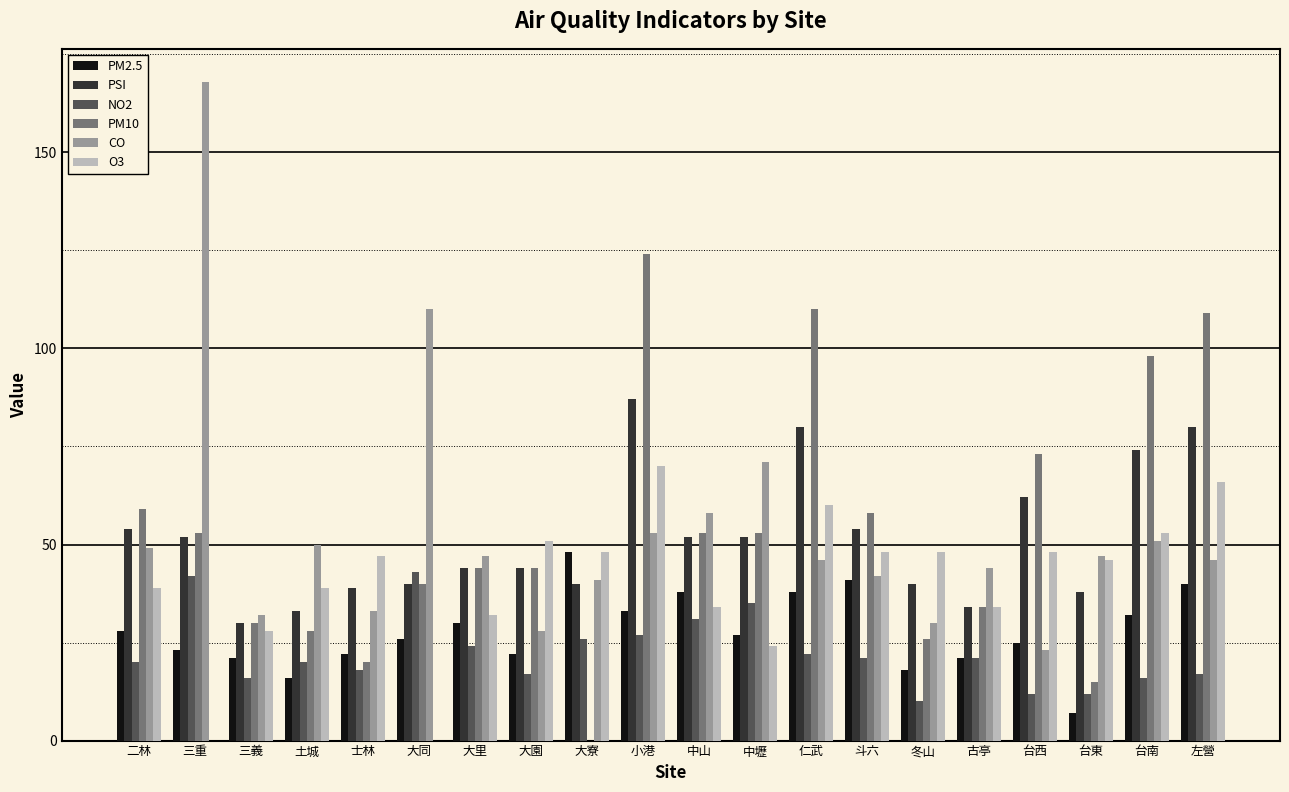

What is the maximum value for PSI?

87